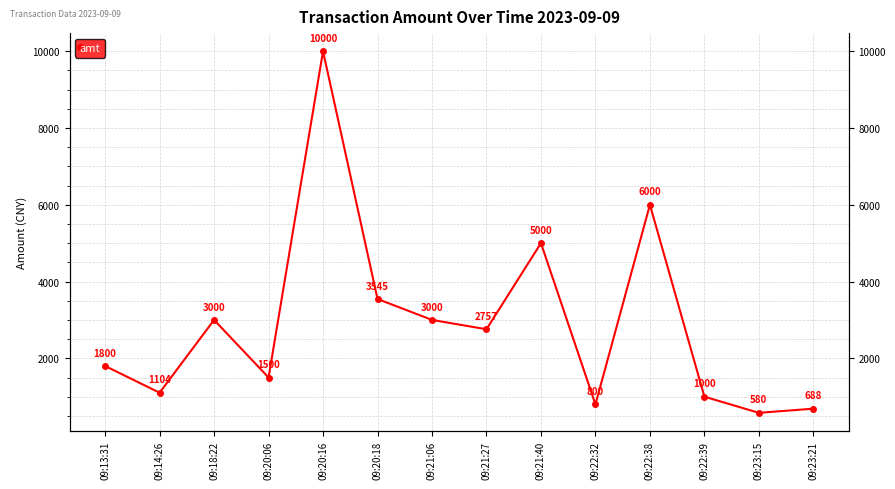

Rank the categories by value from highest to lowest.

09:20:16, 09:22:38, 09:21:40, 09:20:18, 09:18:22, 09:21:06, 09:21:27, 09:13:31, 09:20:06, 09:14:26, 09:22:39, 09:22:32, 09:23:21, 09:23:15